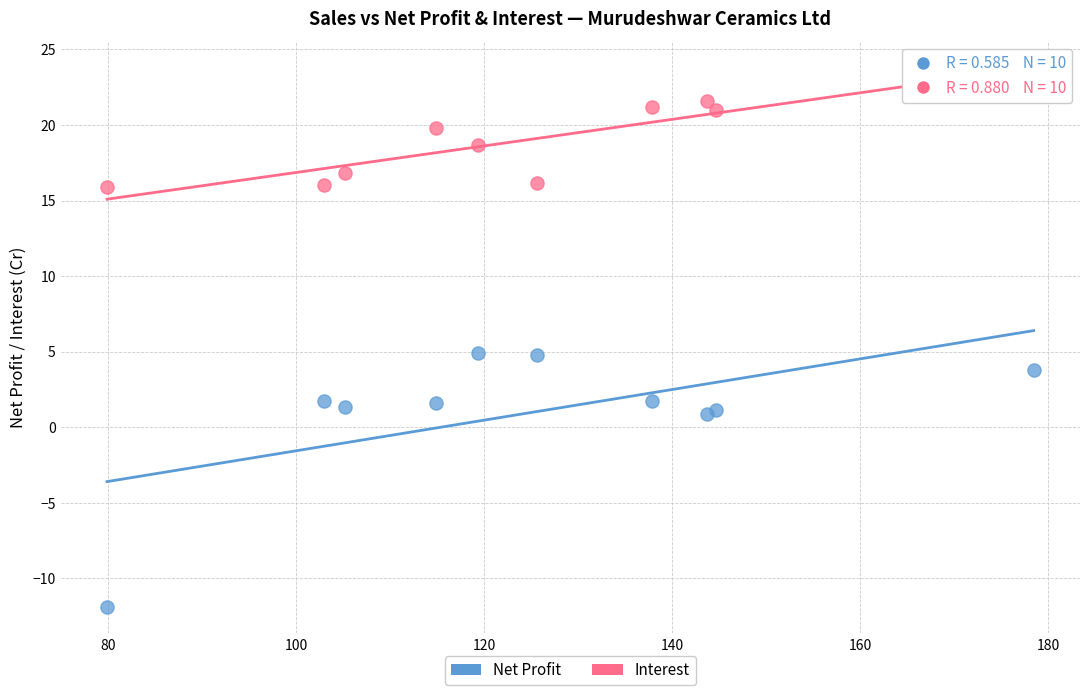

Which series contains the highest Y value?

Interest